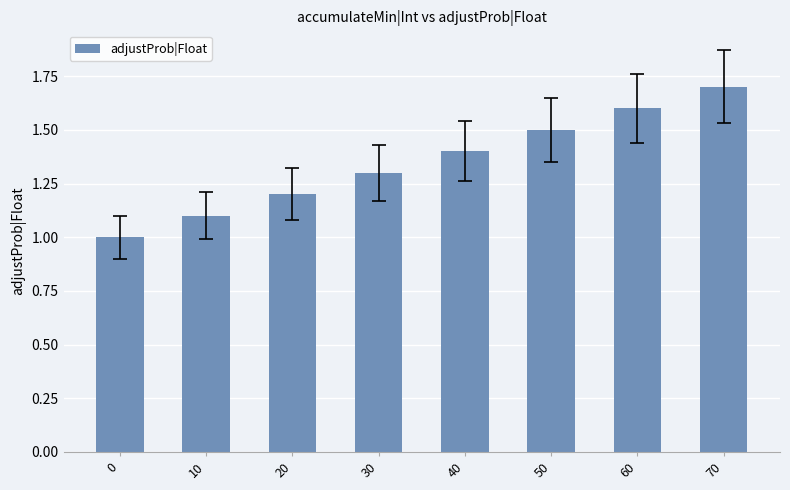

Between 10 and 40, which is larger?

40